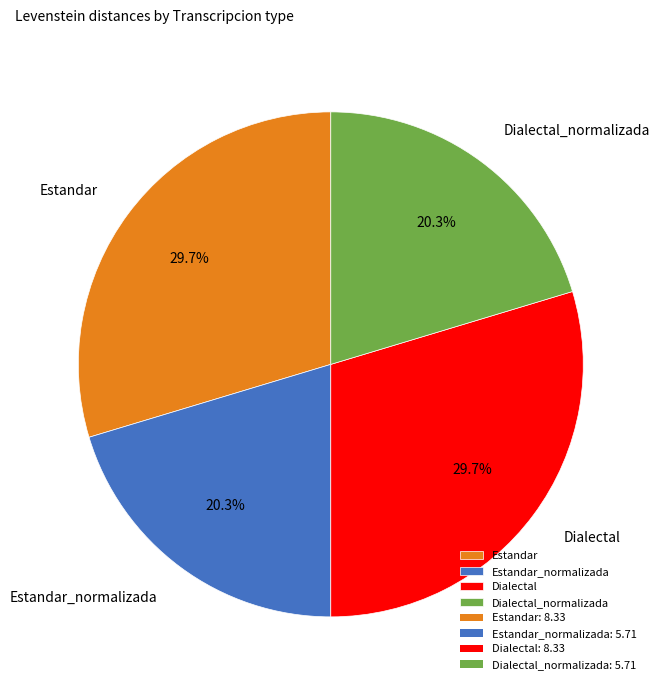

True or false: Dialectal accounts for 39% of the total.

False